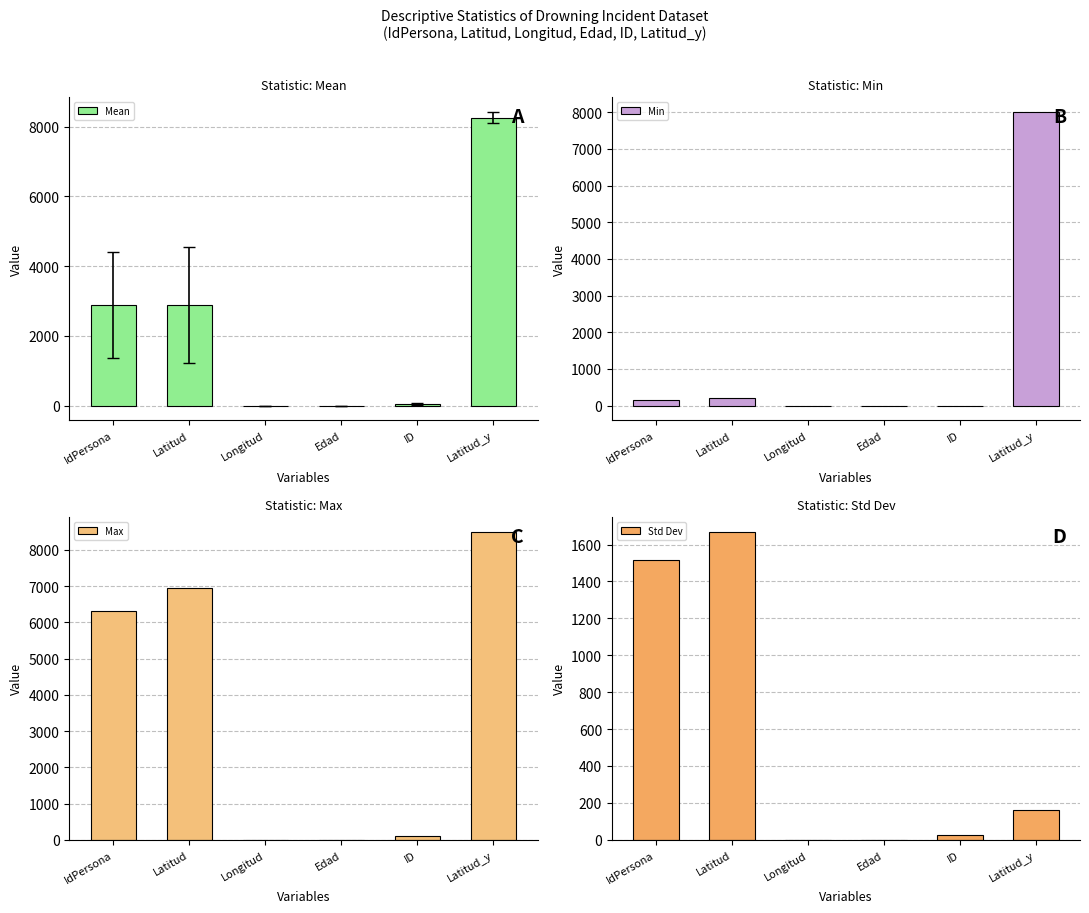

What position from the left is Latitud_y?

6